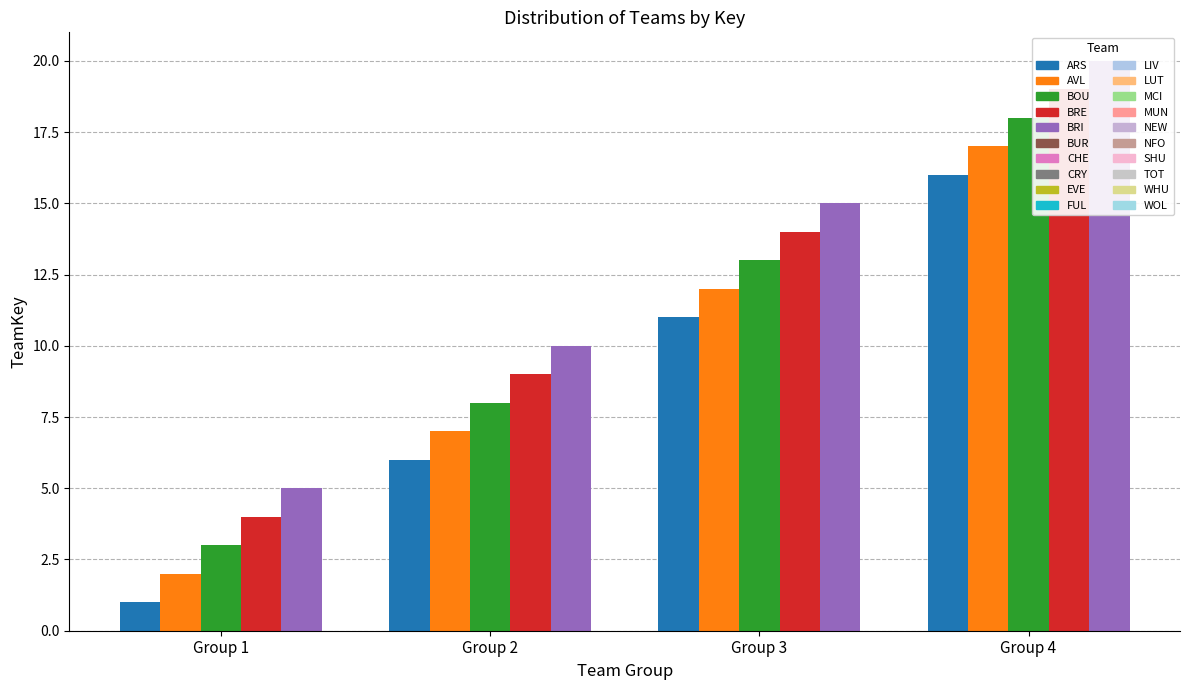

Rank the series by their maximum value, from lowest to highest.

ARS, AVL, BOU, BRE, BRI